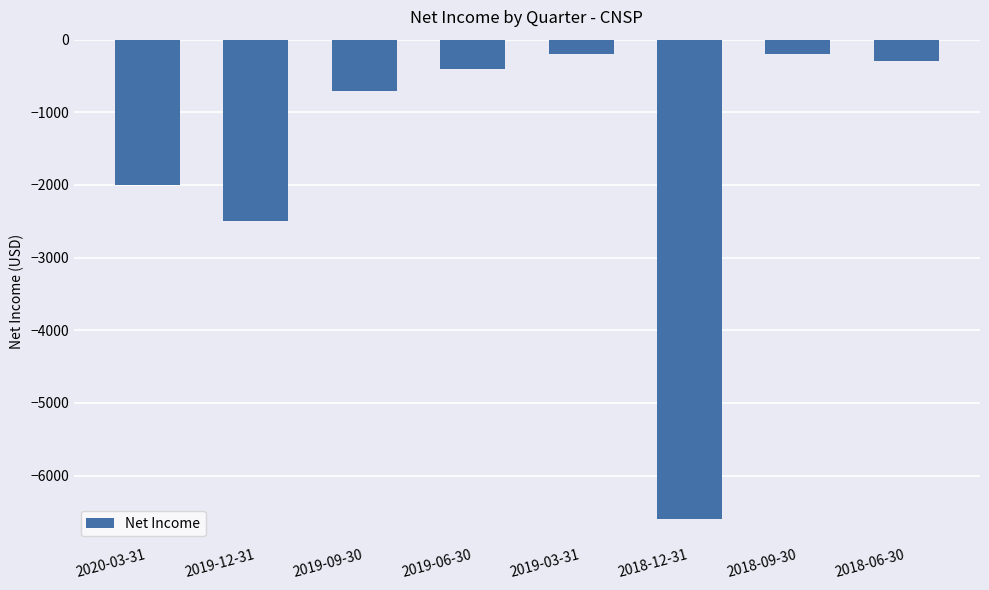

The value at 2019-06-30 is -400. True or false?

True